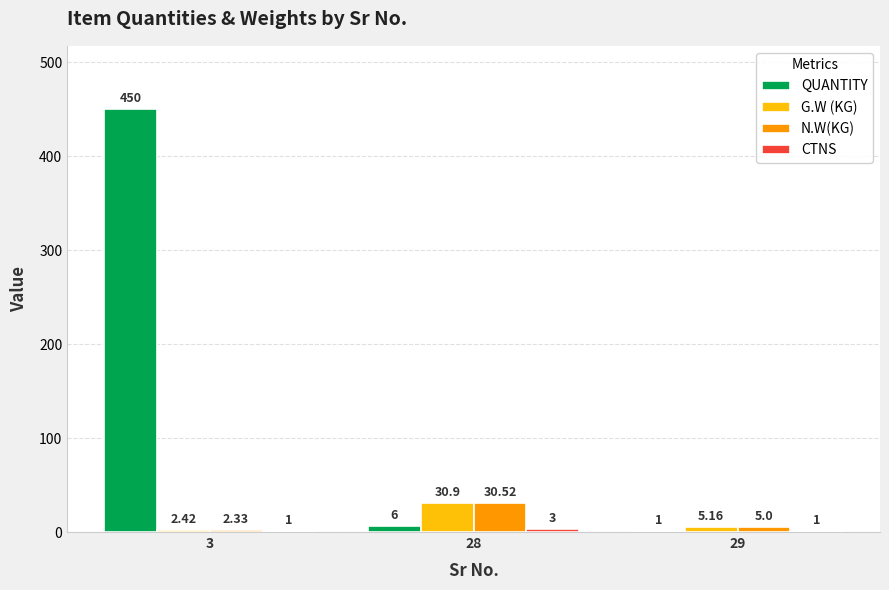

Read the G.W (KG) value at 28.

30.9